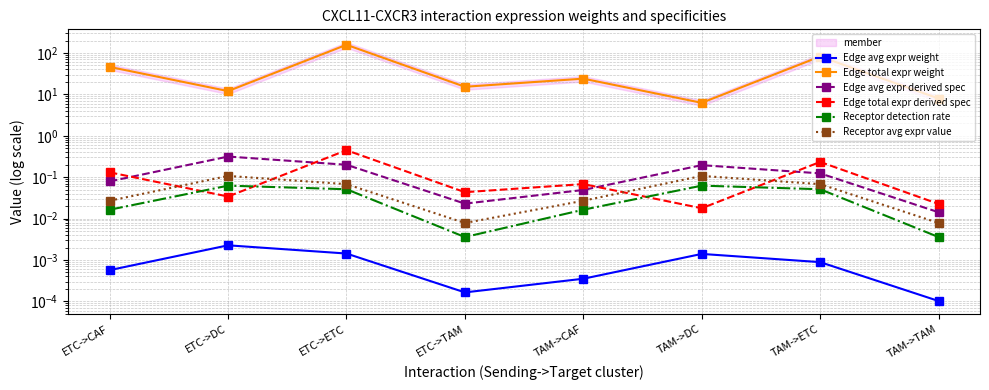

What is the difference between the second highest and second lowest values in the Edge avg expr derived spec series?

0.2